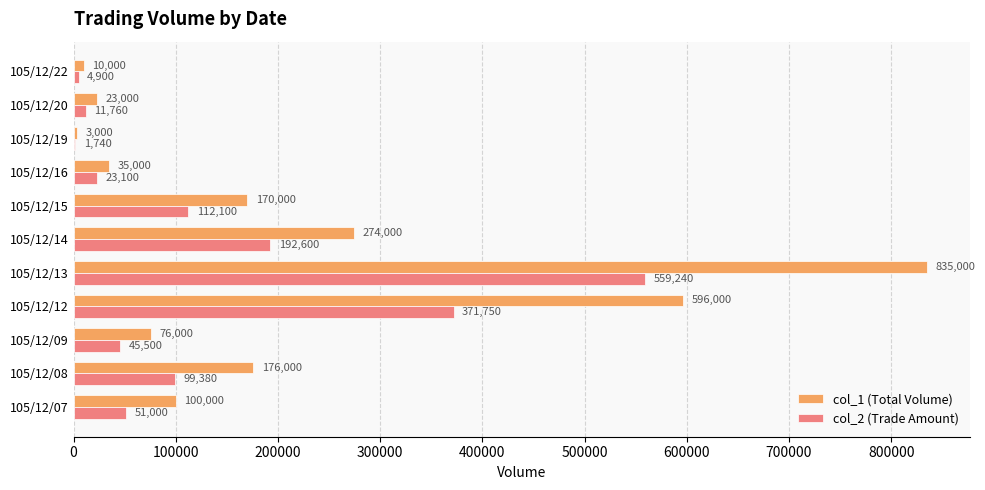

The value of col_1 (Total Volume) at 105/12/20 is 23000. True or false?

True